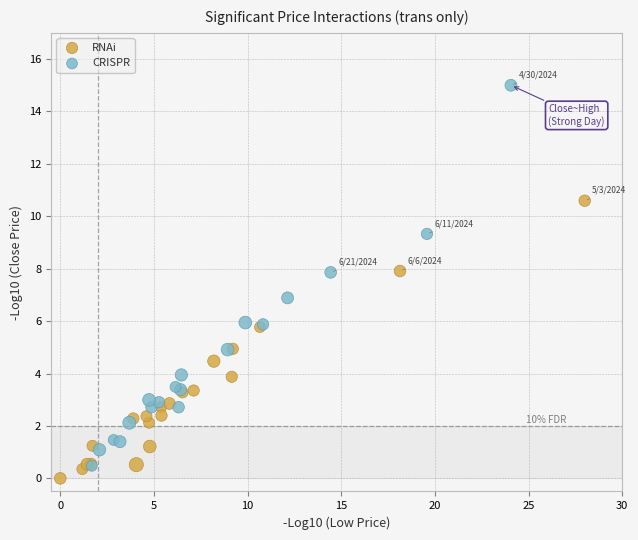

Which series has the widest spread of Y values?

CRISPR